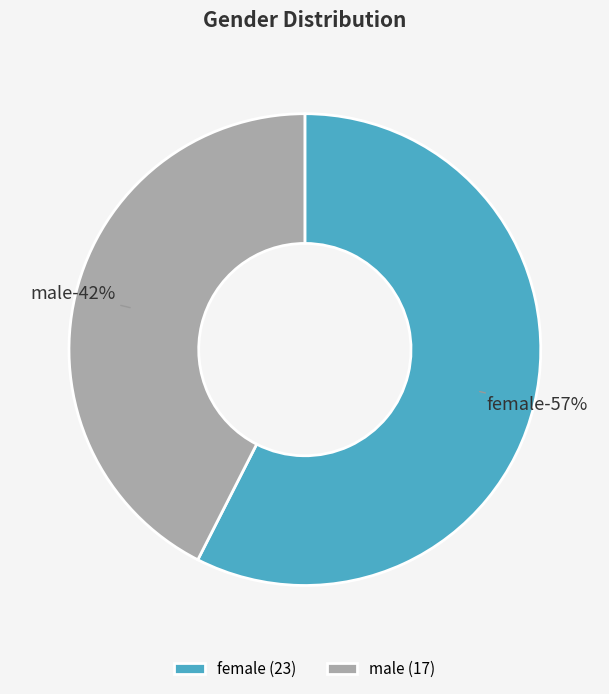

To the nearest percent, what is the average slice percentage?

50%